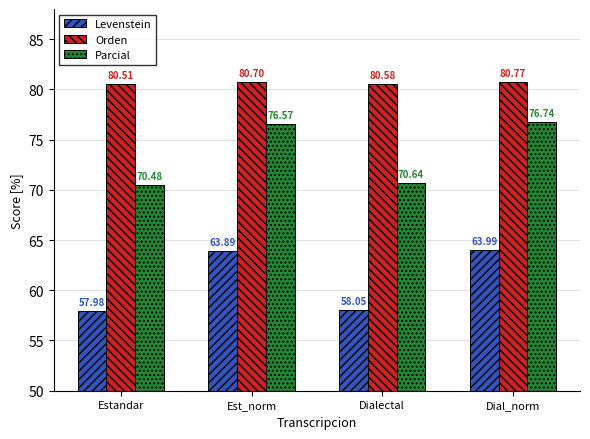

Are the bars grouped side by side (vs. stacked)?

Yes